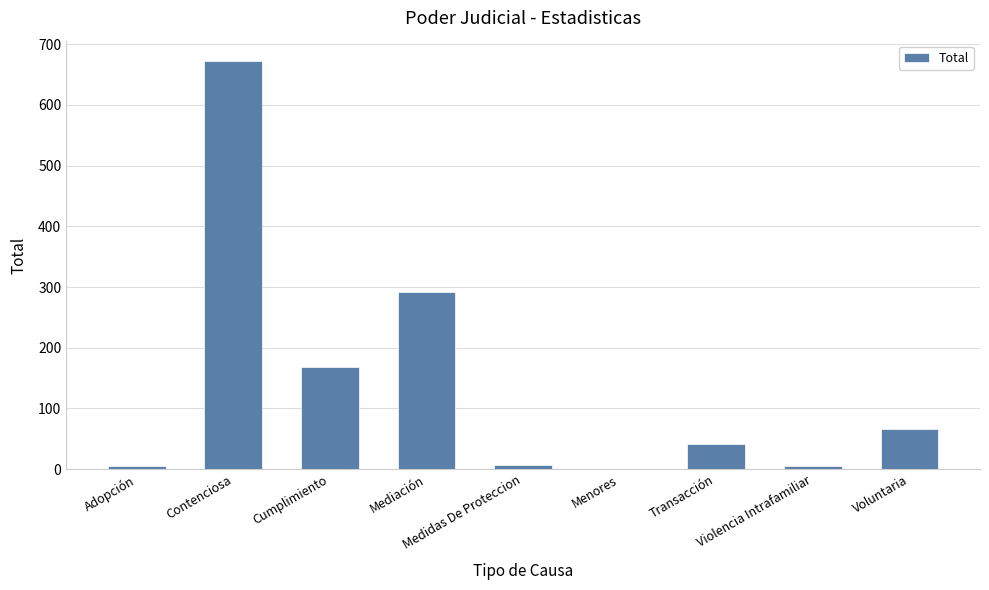

Are the bars horizontal?

No